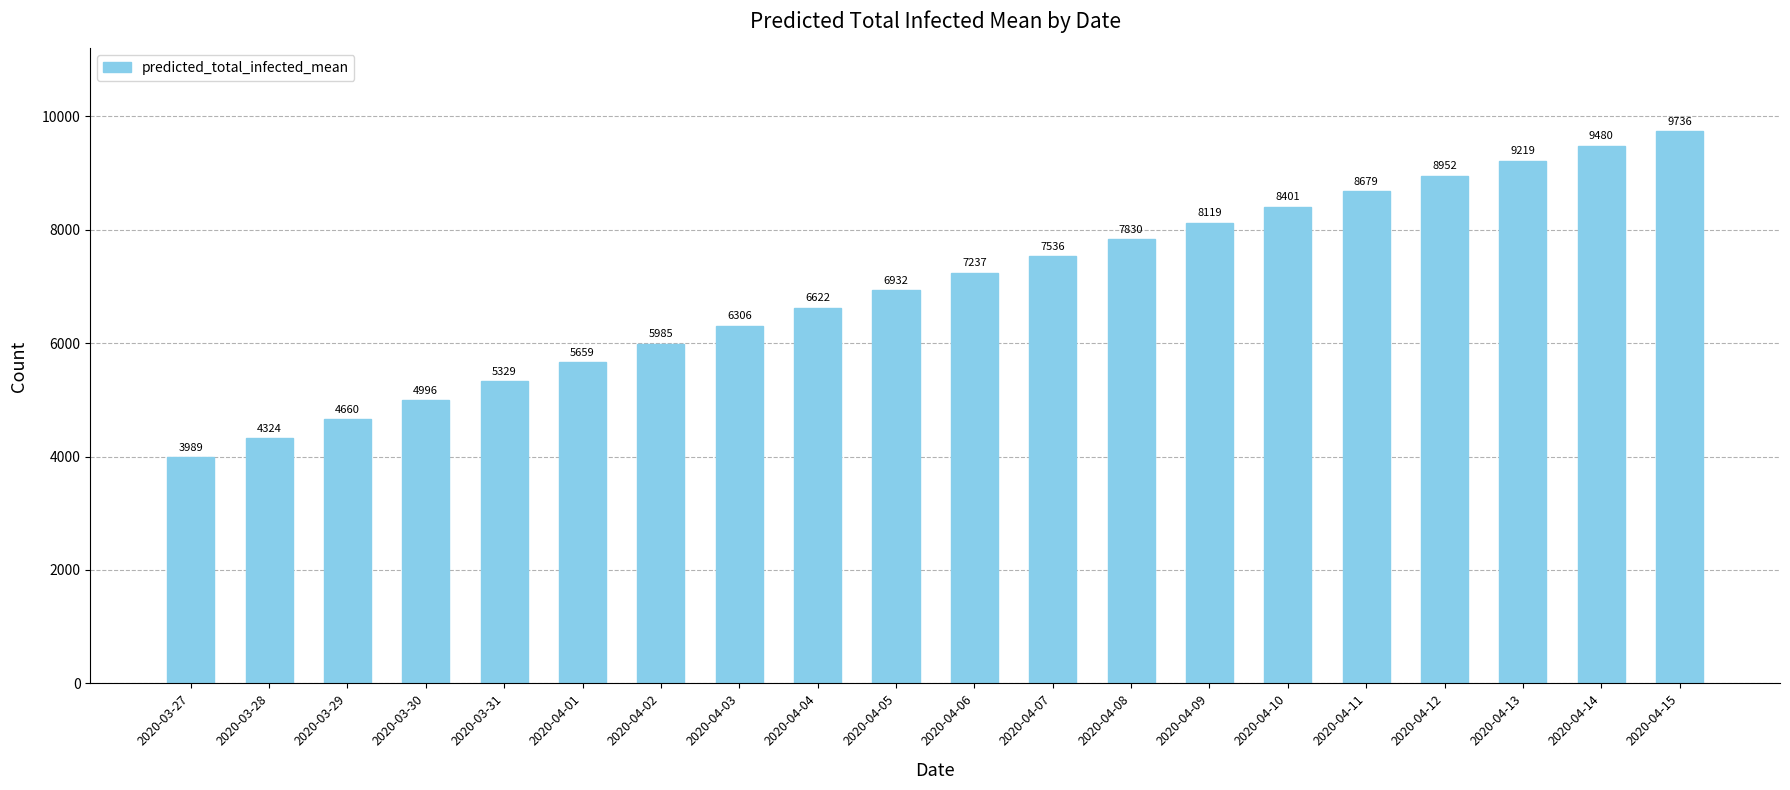

Reading left to right, list all the values displayed in this chart.

3989	4324	4660	4996	5329	5659	5985	6306	6622	6932	7237	7536	7830	8119	8401	8679	8952	9219	9480	9736